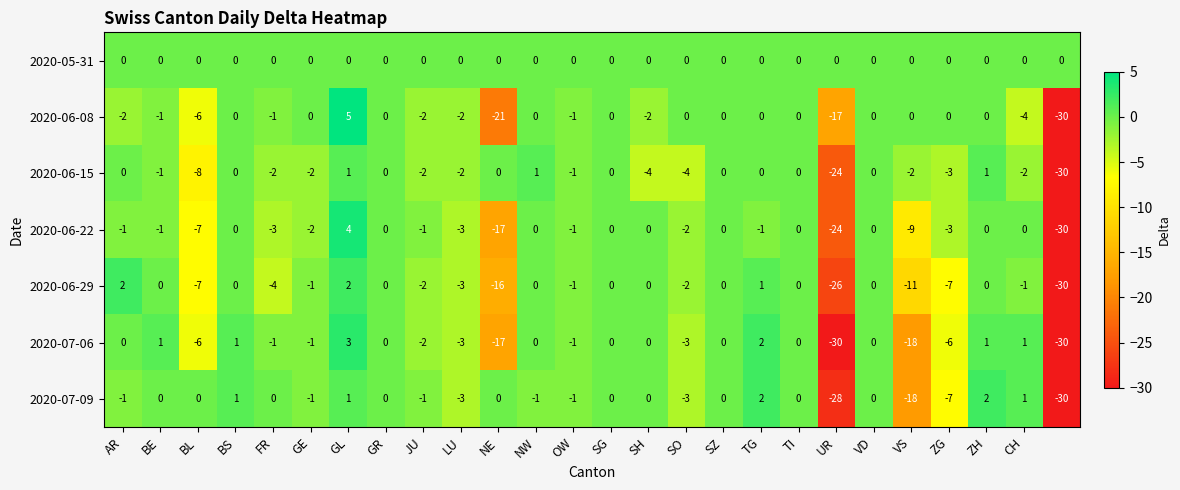

Which series has the largest total across all categories?

2020-05-31